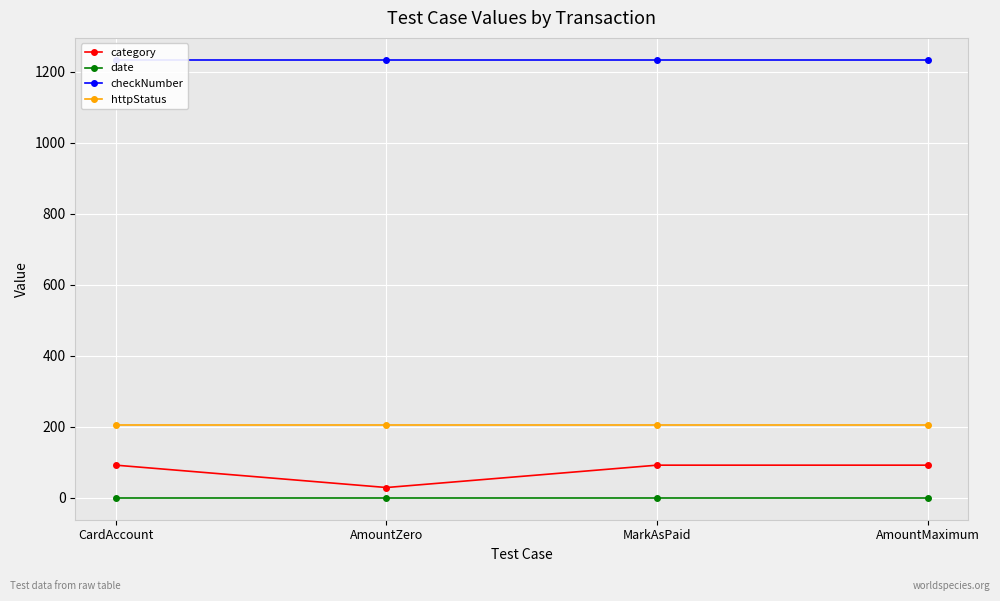

What is the difference between the highest and lowest values at MarkAsPaid?

1234